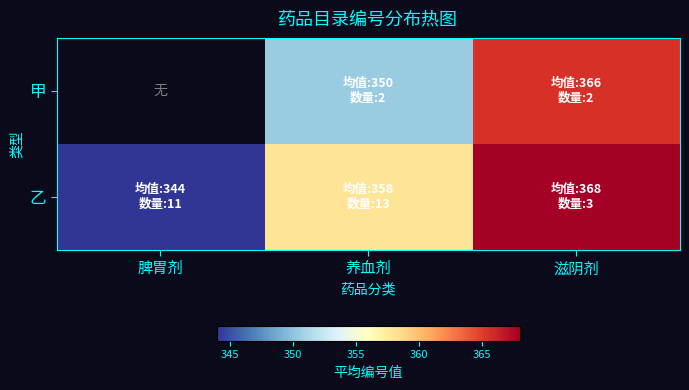

List the series in order of their overall mean, highest first.

甲, 乙